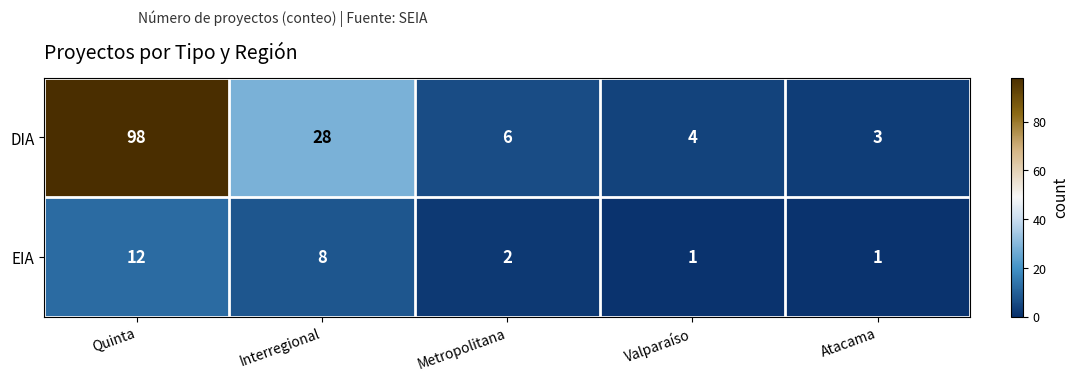

Between Metropolitana and Atacama, which series saw the biggest shift?

DIA